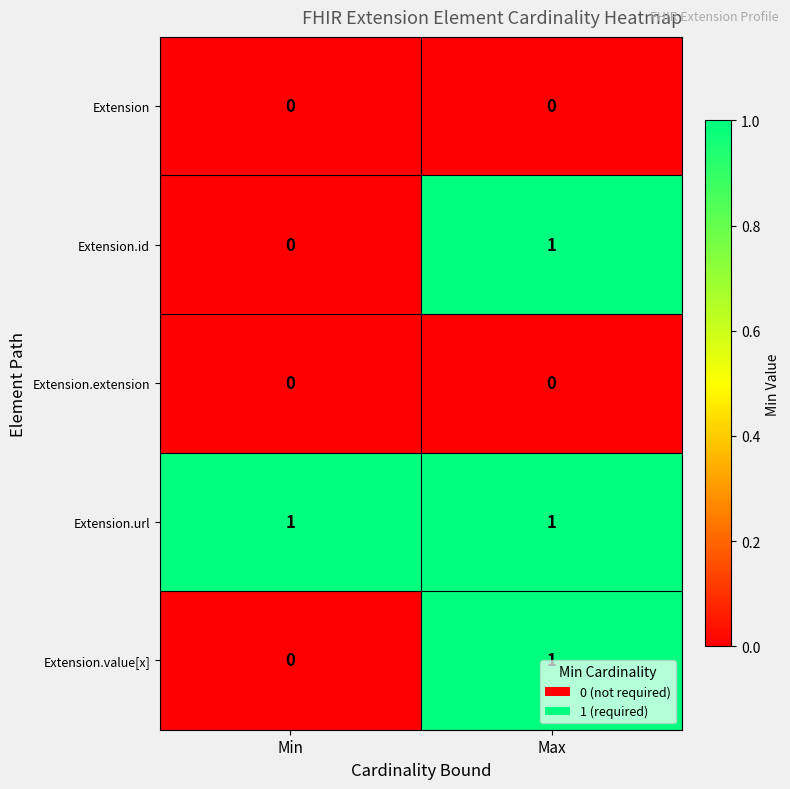

What is the spread (max minus min) of values at Max?

1